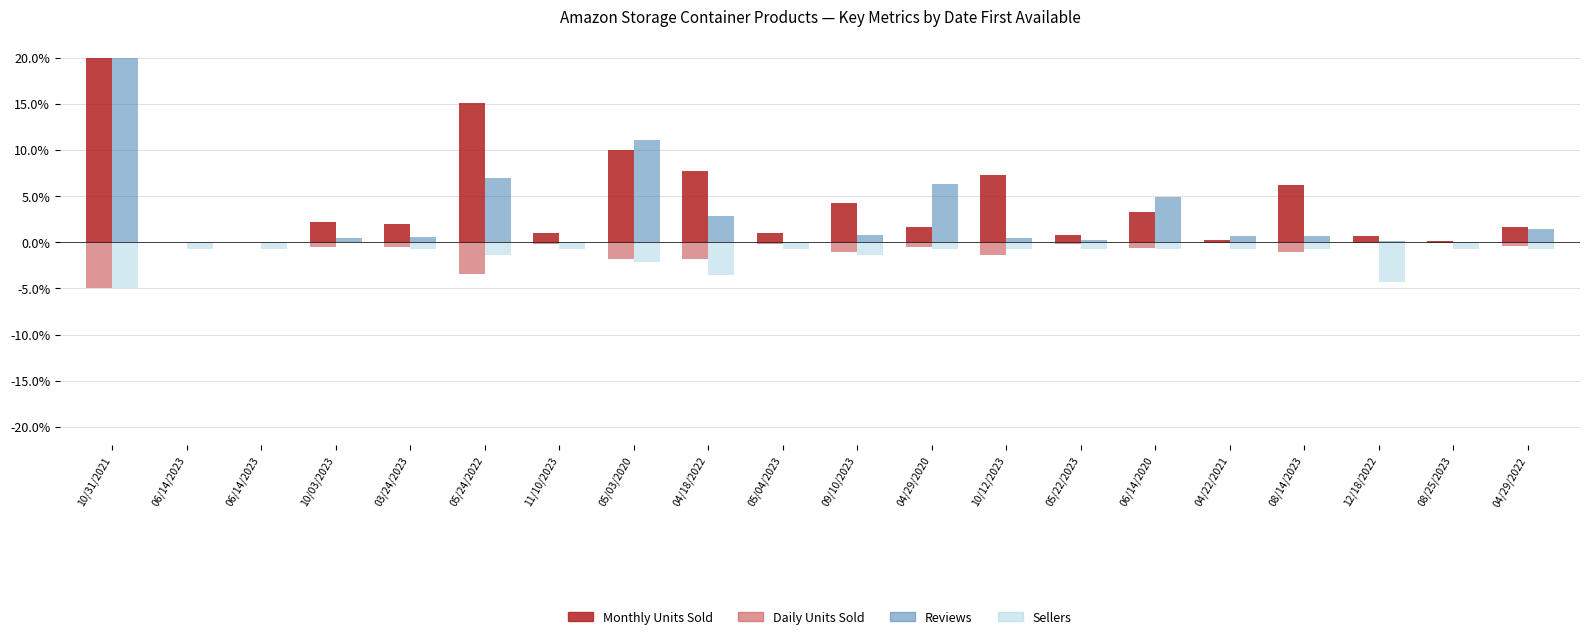

What is the label of the 7th bar from the right?

05/22/2023